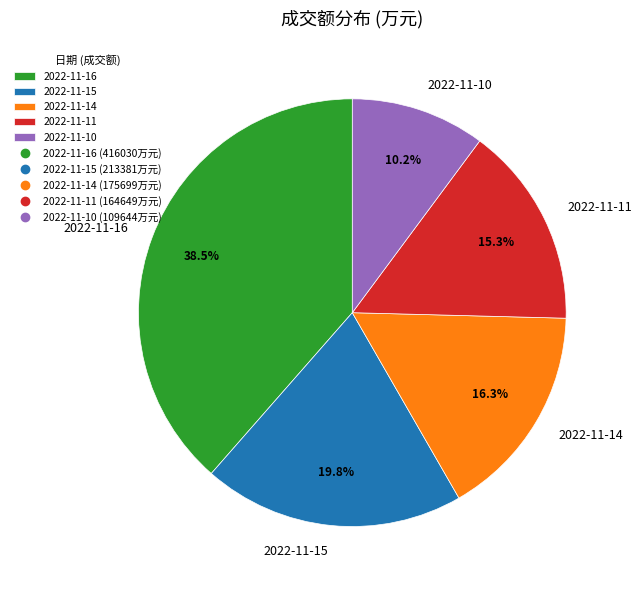

How many segments does this pie chart have?

5